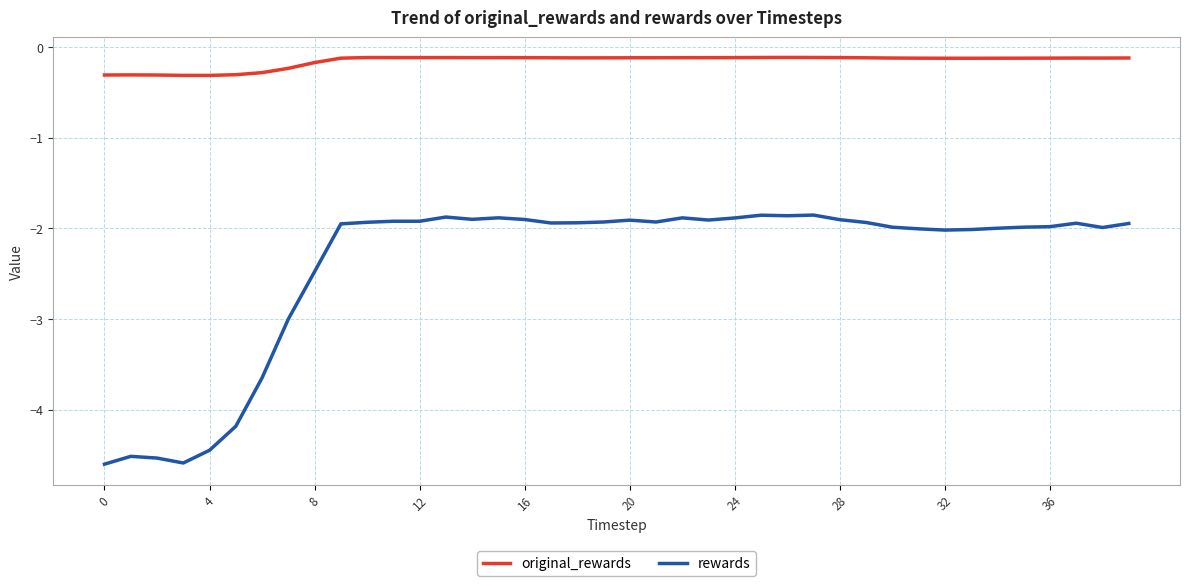

Rank the series by their maximum value, from lowest to highest.

rewards, original_rewards